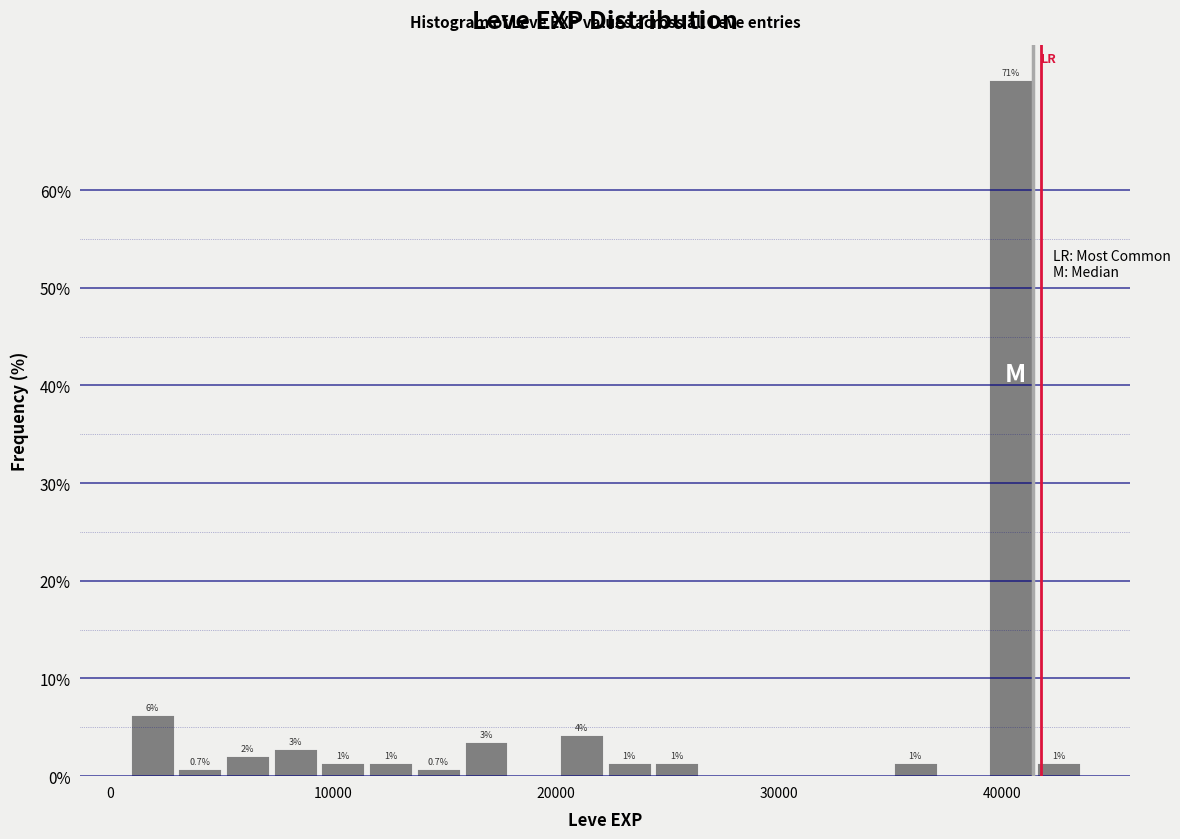

Around what value on the x-axis is the tallest bar? Give the approximate position of its centre, as read against the axis.

40000